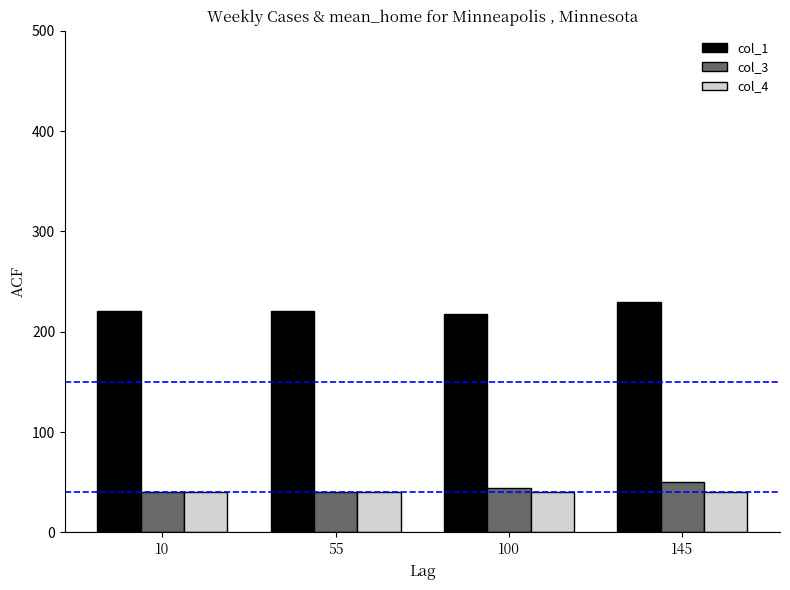

How many data points in col_1 are less than 220?

1